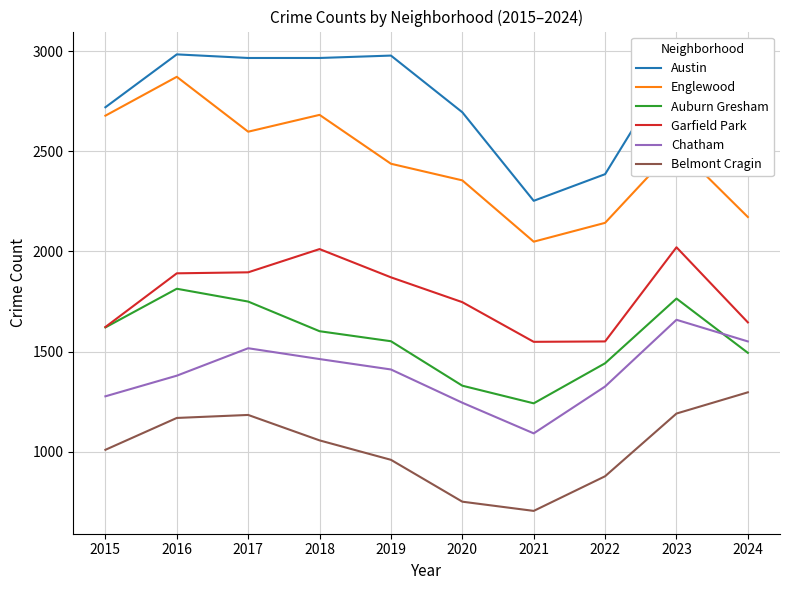

What is the minimum value for Chatham?

1092